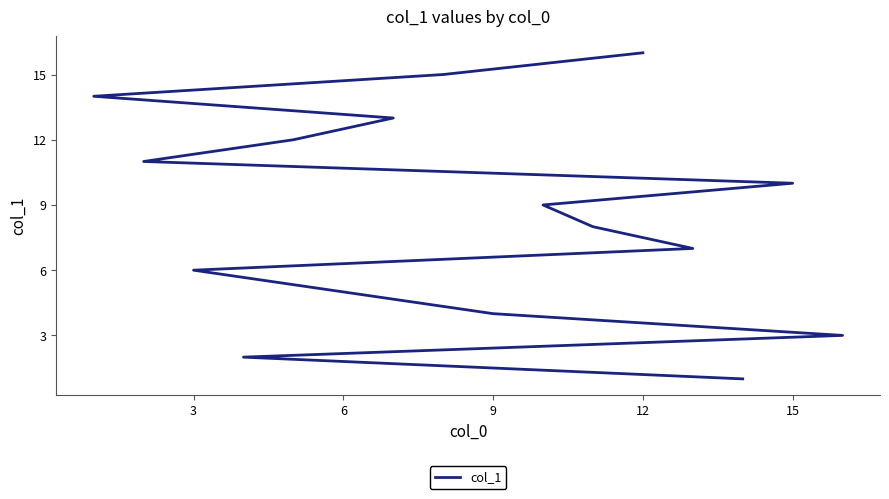

How many lines are shown in the chart?

1